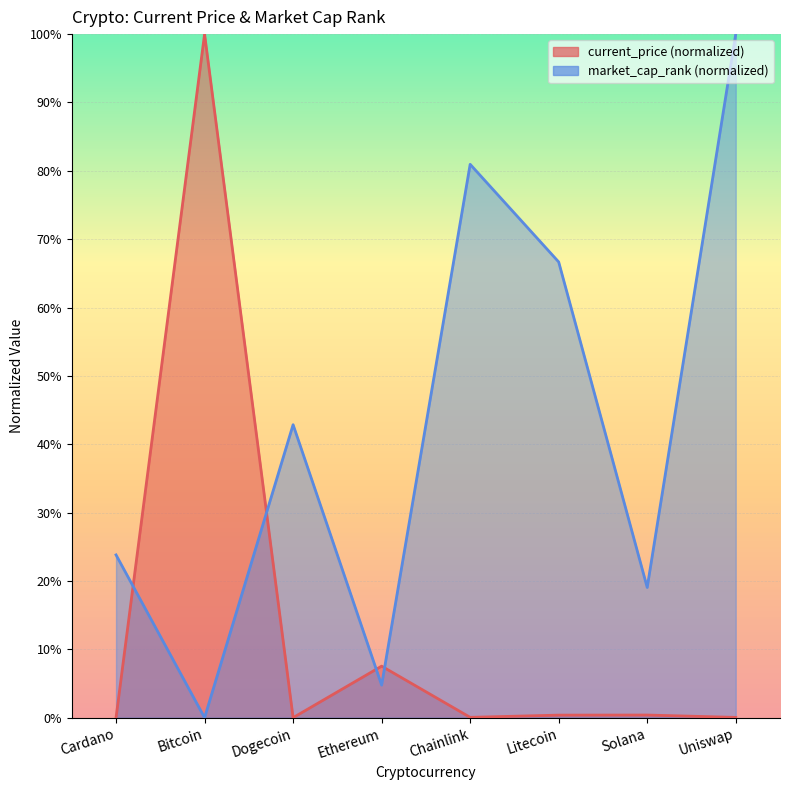

Reading left to right, what are all the values shown in this chart?

current_price: Cardano=0.0	Bitcoin=100.0	Dogecoin=0.0	Ethereum=7.5	Chainlink=0.0	Litecoin=0.4	Solana=0.4	Uniswap=0.0
market_cap_rank: Cardano=23.8	Bitcoin=0.0	Dogecoin=42.9	Ethereum=4.8	Chainlink=81.0	Litecoin=66.7	Solana=19.0	Uniswap=100.0